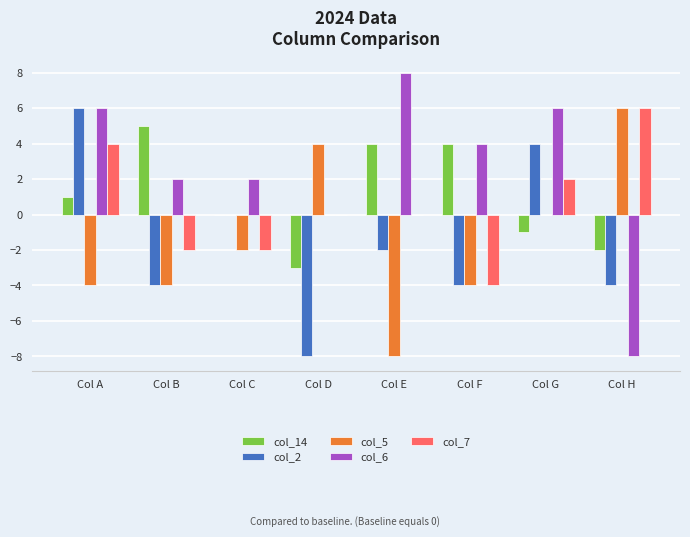

Reading left to right, list all the values displayed in this chart.

col_14: 1	5	0	-3	4	4	-1	-2
col_2: 6	-4	0	-8	-2	-4	4	-4
col_5: -4	-4	-2	4	-8	-4	0	6
col_6: 6	2	2	0	8	4	6	-8
col_7: 4	-2	-2	0	0	-4	2	6